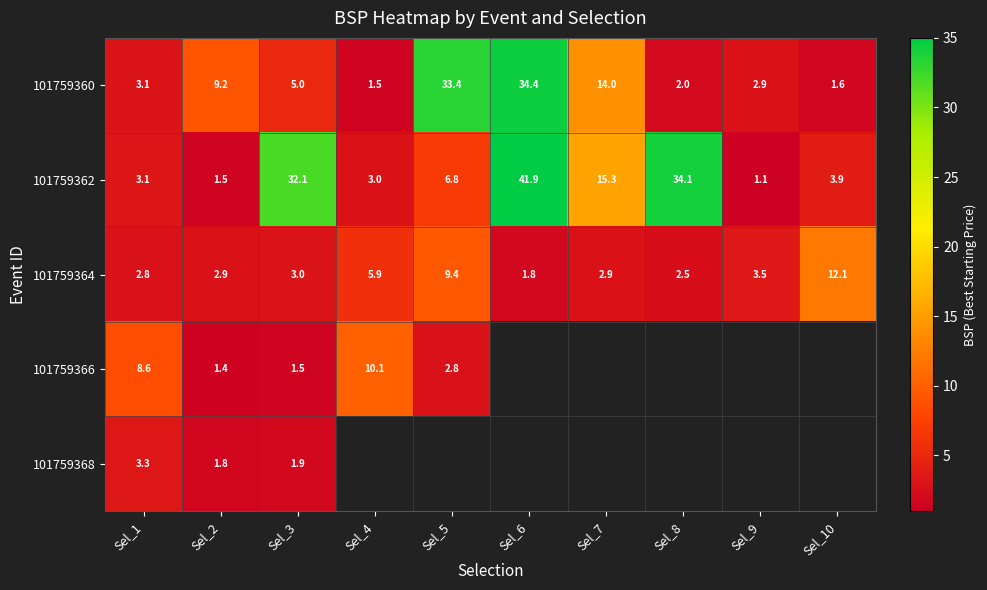

Is the value of 101759360 at Sel_10 greater than the value of 101759362 at Sel_9?

Yes